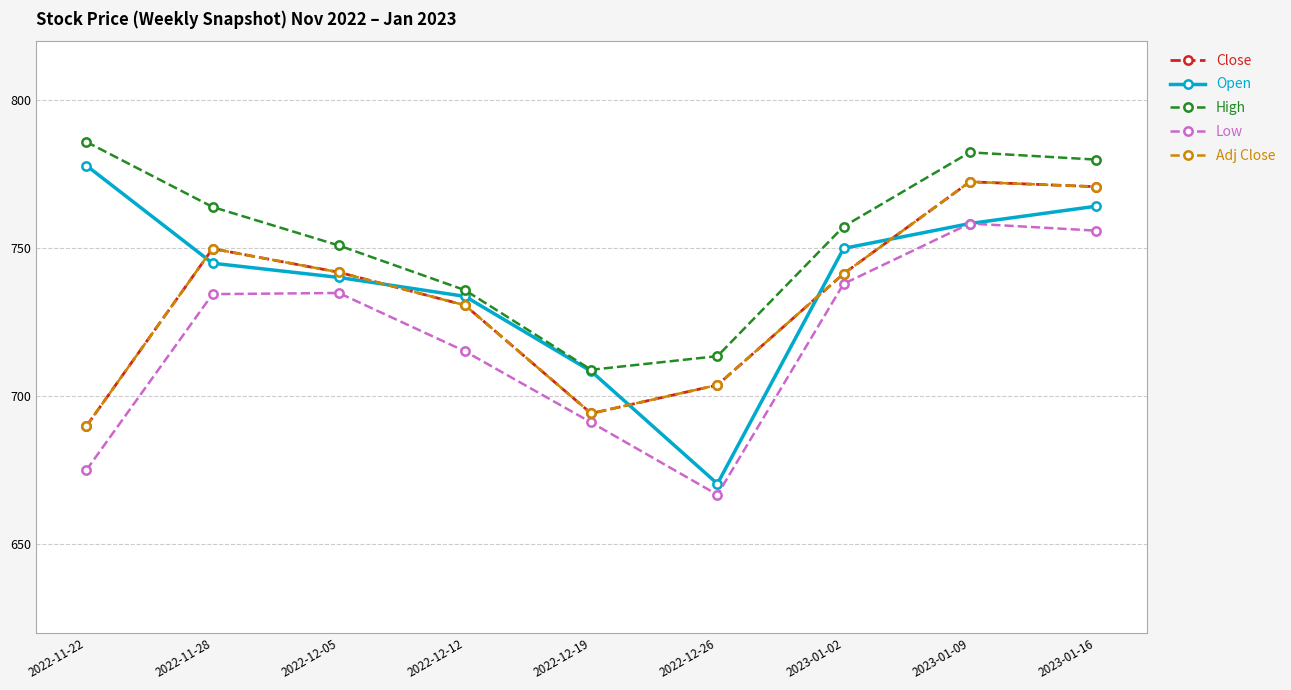

What position from the right is 2023-01-09?

2